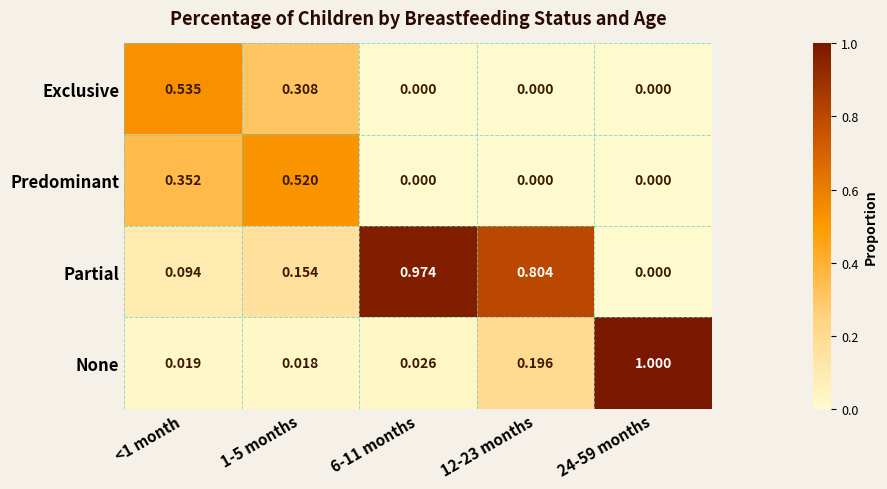

Which series has the largest total across all categories?

Partial